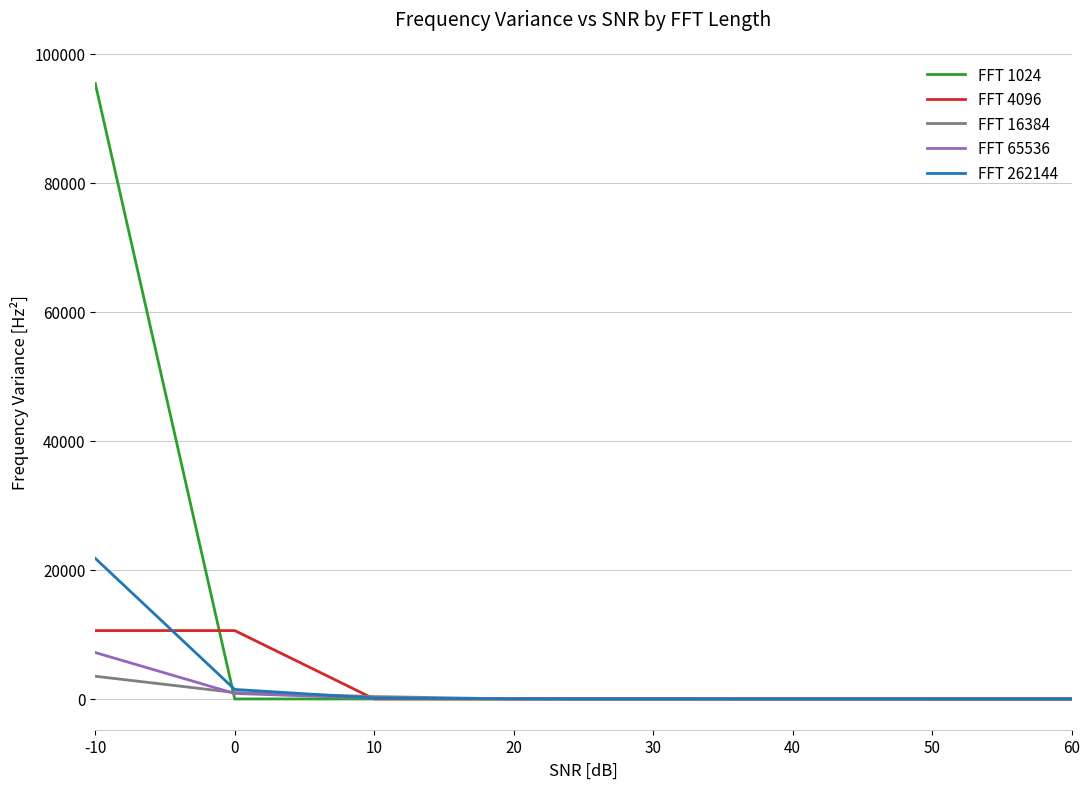

At which category is the sum across all series the highest?

-10